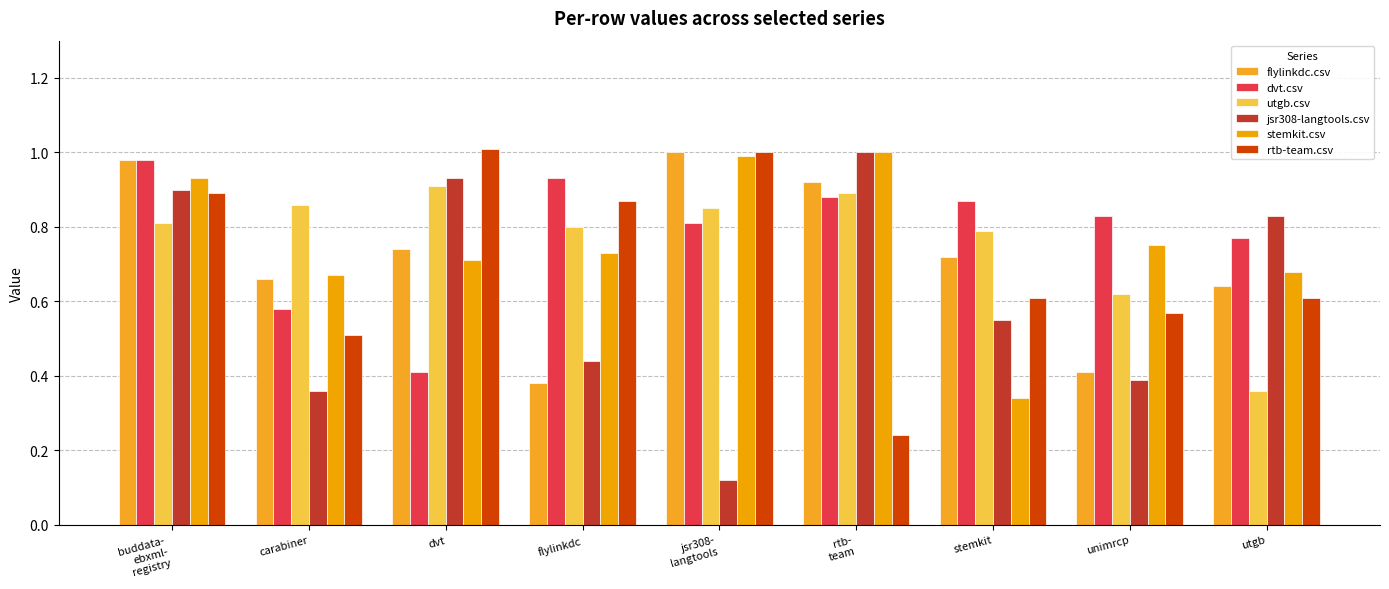

Is the value of utgb.csv at stemkit greater than the value of dvt.csv at jsr308-
langtools?

No